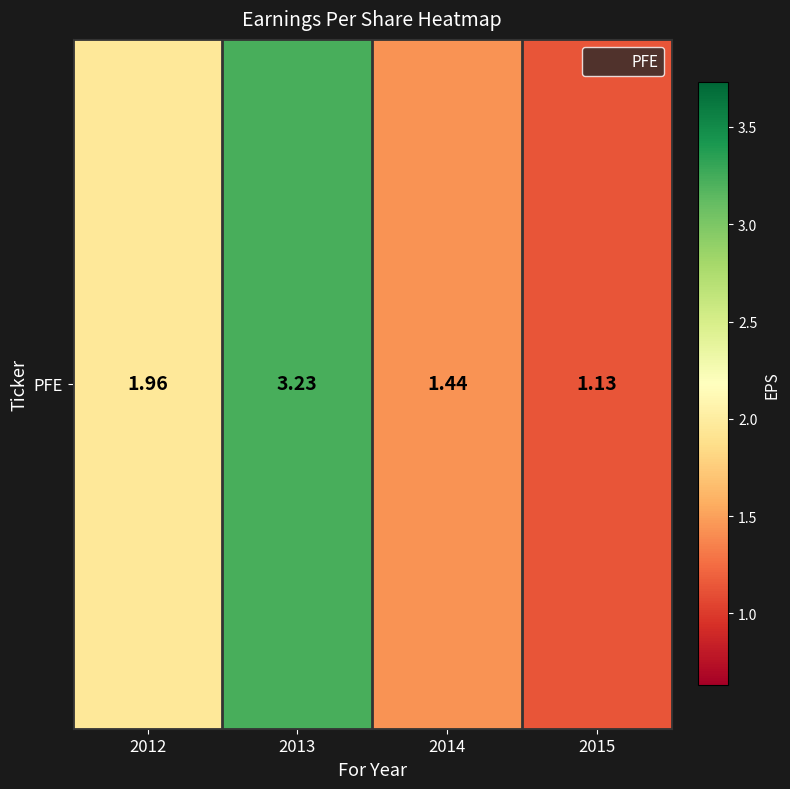

Rank the categories by value from highest to lowest.

2013, 2012, 2014, 2015